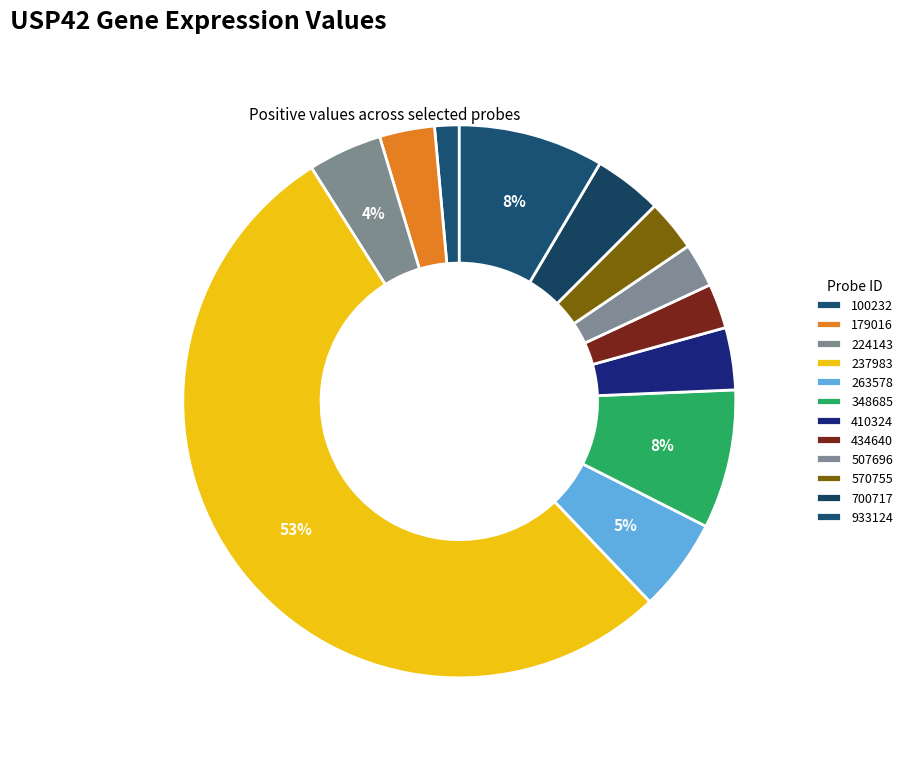

Which slice represents more than half of the pie?

237983